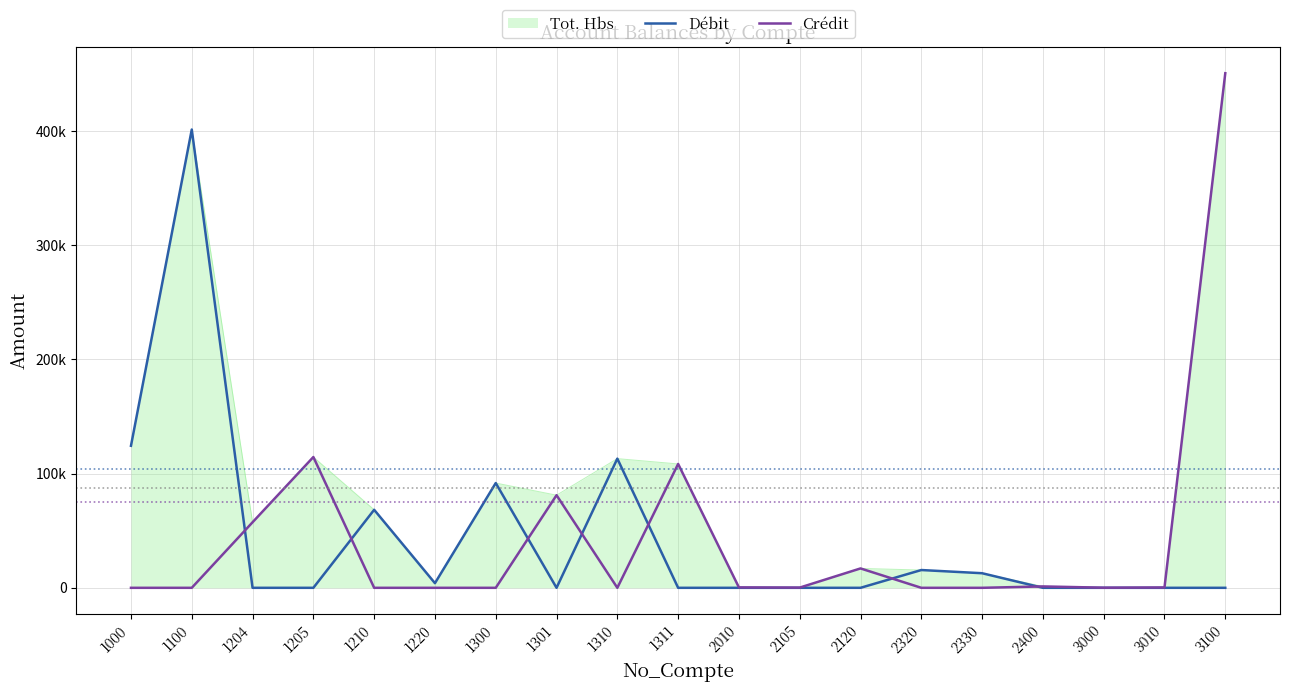

Is the value of Crédit at 2330 greater than the value of Débit at 1100?

No